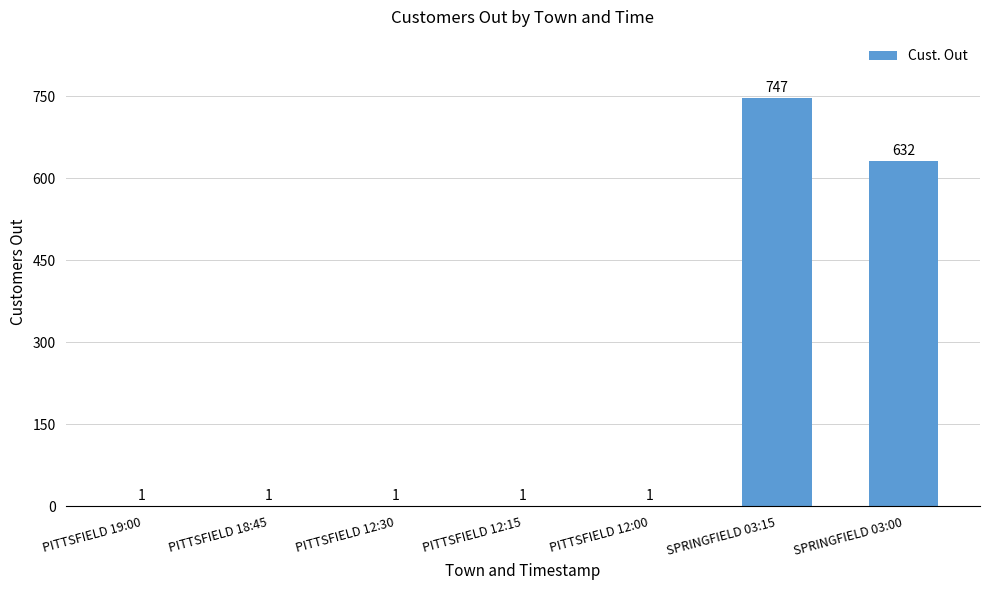

Between PITTSFIELD 12:30 and SPRINGFIELD 03:15, which is larger?

SPRINGFIELD 03:15